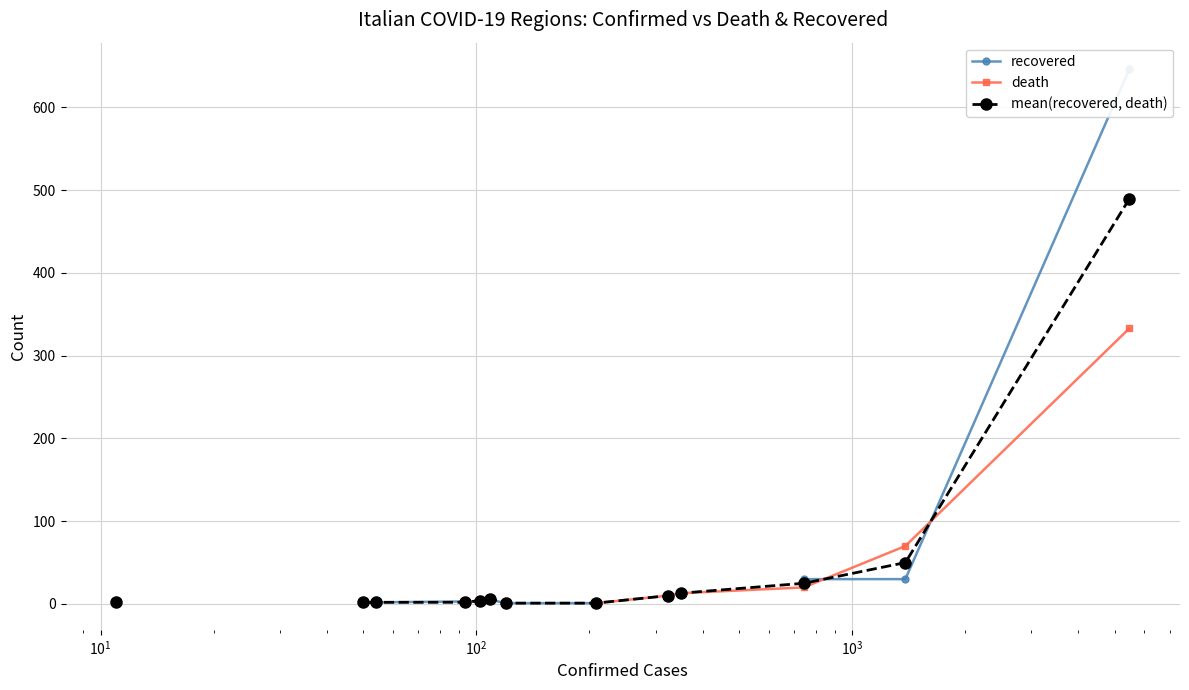

What is the smallest value displayed?

1.0